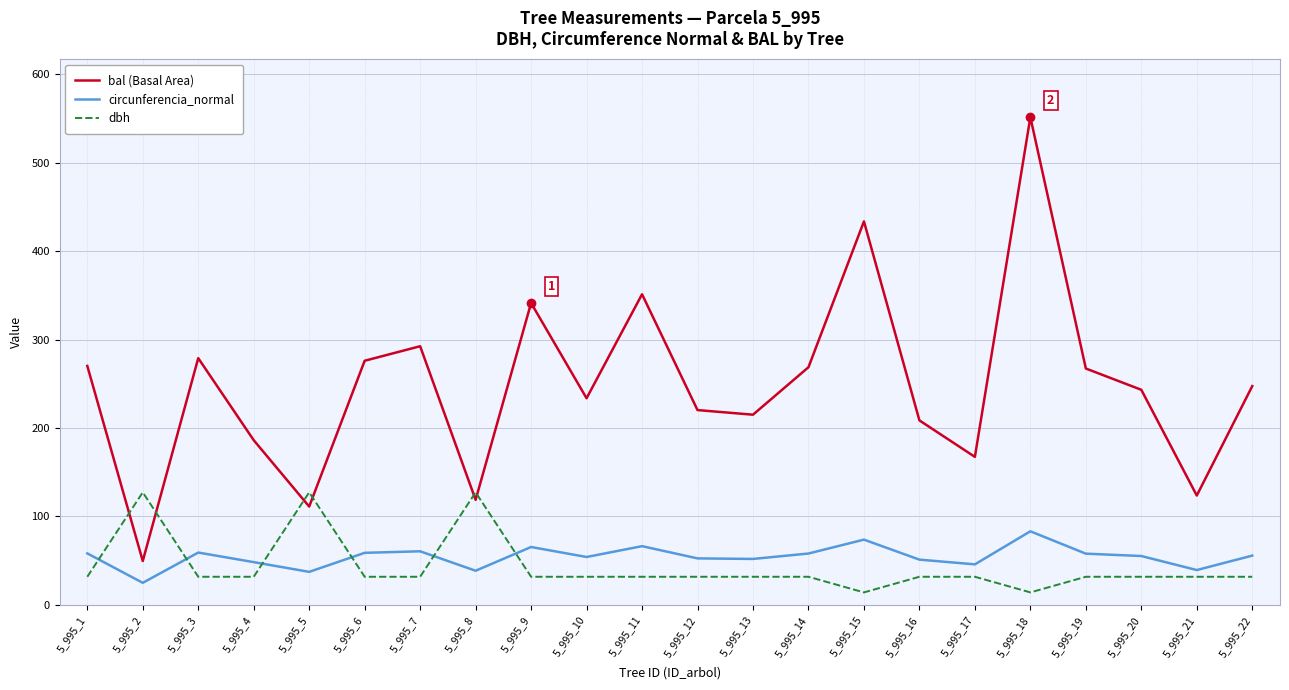

True or false: dbh has more than 0 points higher than both neighbors.

True